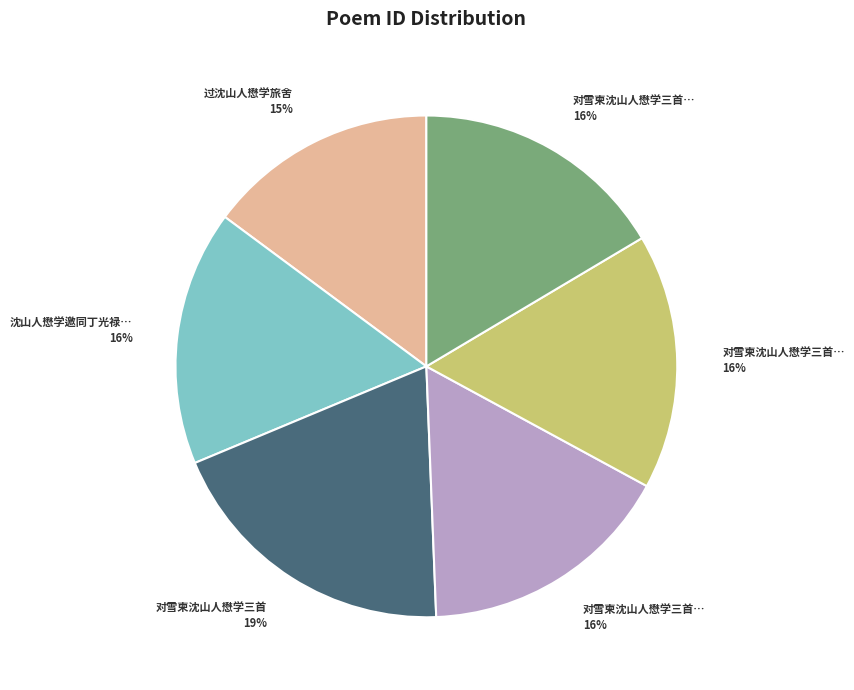

Is there any slice that represents more than half of the pie?

No